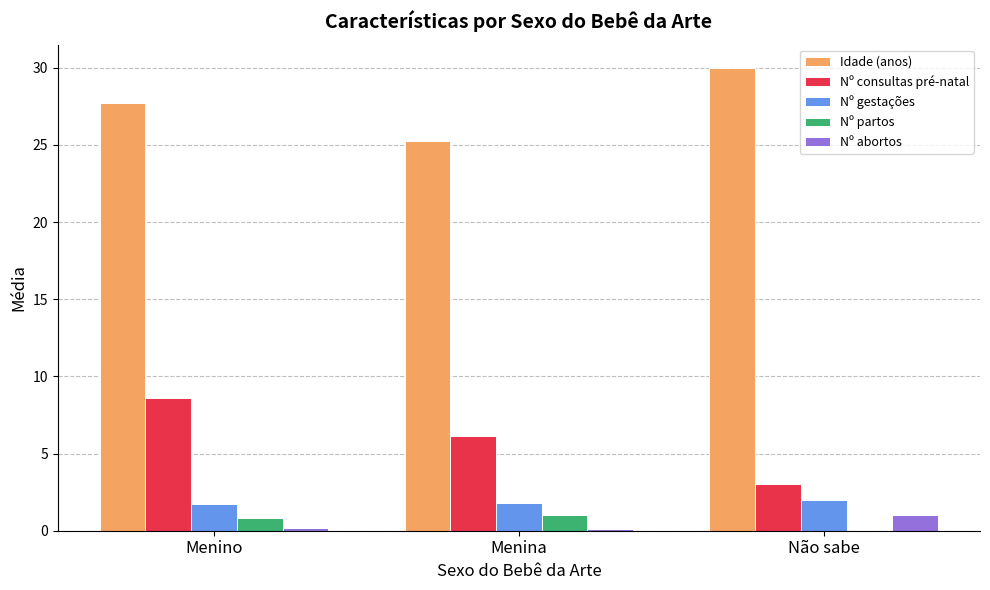

What is the sum of the Idade (anos) values at Não sabe and Menino?

57.7